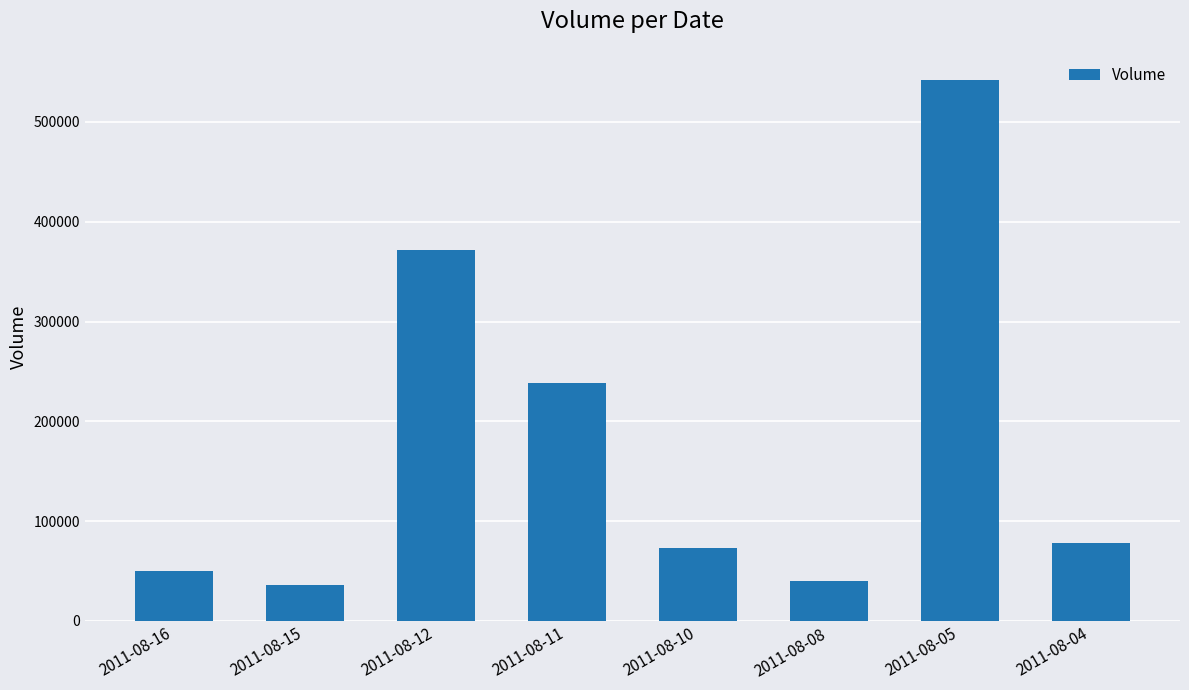

What is the change in value from 2011-08-12 to 2011-08-08?

-332000